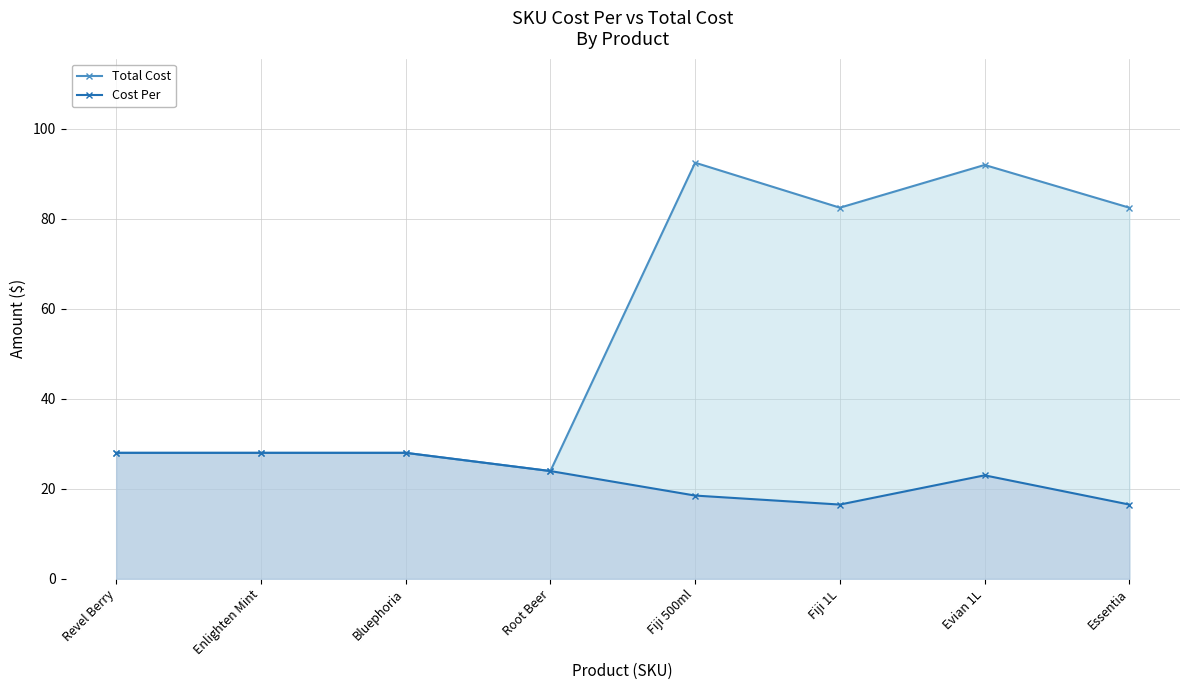

Which series has the widest spread of values?

Total Cost